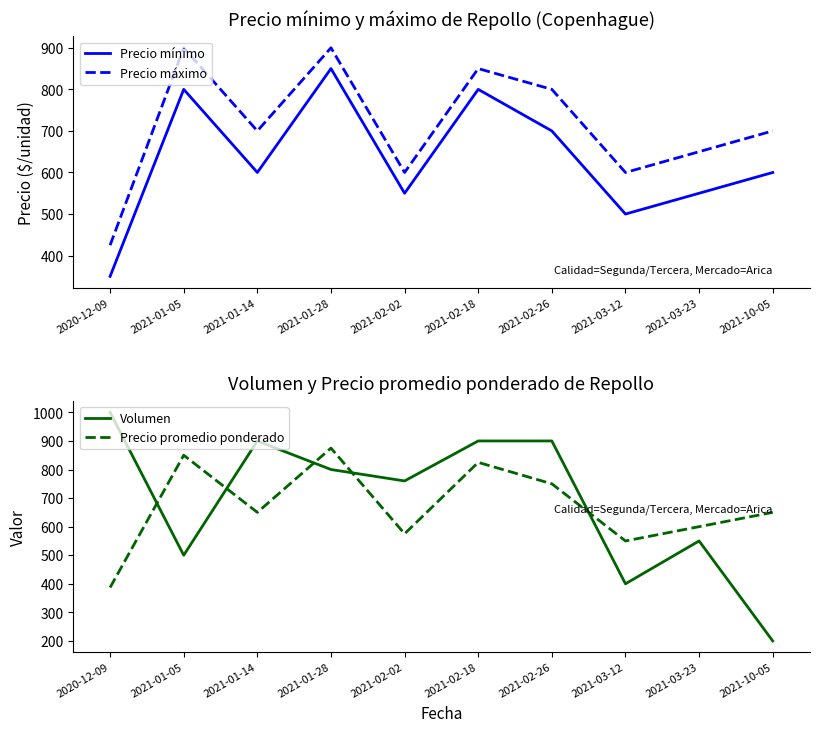

Reading left to right, transcribe all the data shown in this chart.

Precio mínimo: 2020-12-09=350	2021-01-05=800	2021-01-14=600	2021-01-28=850	2021-02-02=550	2021-02-18=800	2021-02-26=700	2021-03-12=500	2021-03-23=550	2021-10-05=600
Precio máximo: 2020-12-09=425	2021-01-05=900	2021-01-14=700	2021-01-28=900	2021-02-02=600	2021-02-18=850	2021-02-26=800	2021-03-12=600	2021-03-23=650	2021-10-05=700
Volumen: 2020-12-09=1000	2021-01-05=500	2021-01-14=900	2021-01-28=800	2021-02-02=760	2021-02-18=900	2021-02-26=900	2021-03-12=400	2021-03-23=550	2021-10-05=200
Precio promedio ponderado: 2020-12-09=387	2021-01-05=850	2021-01-14=650	2021-01-28=875	2021-02-02=575	2021-02-18=825	2021-02-26=750	2021-03-12=550	2021-03-23=600	2021-10-05=650